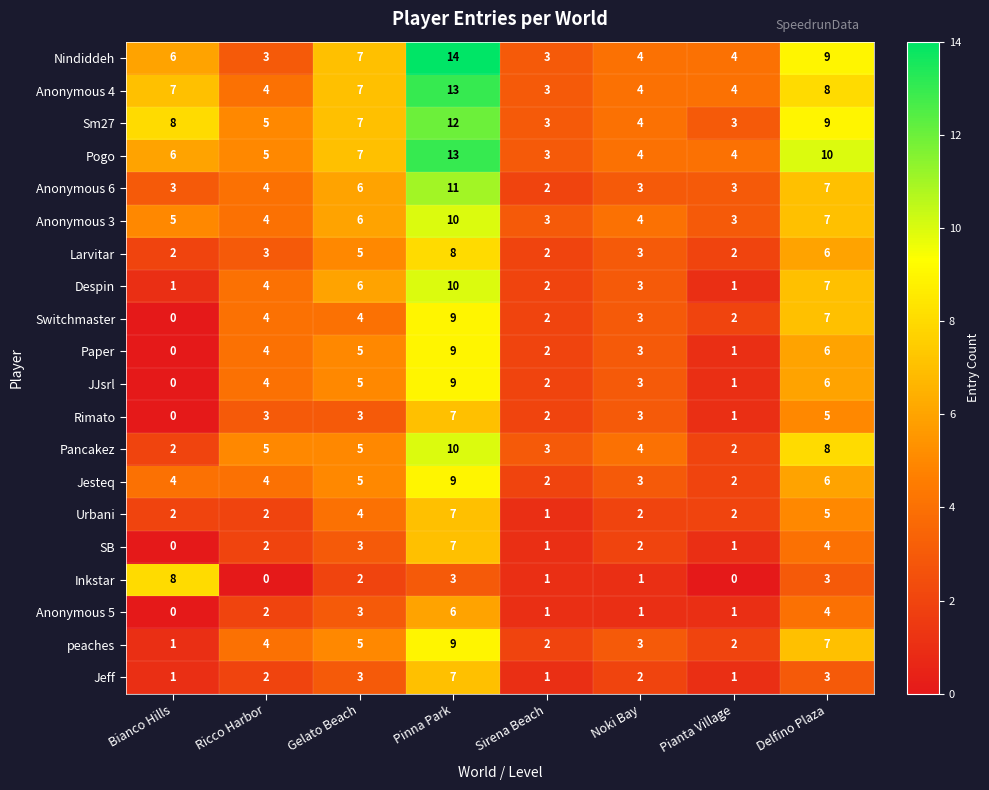

What is the difference between the Jesteq values at Pianta Village and Pinna Park?

7